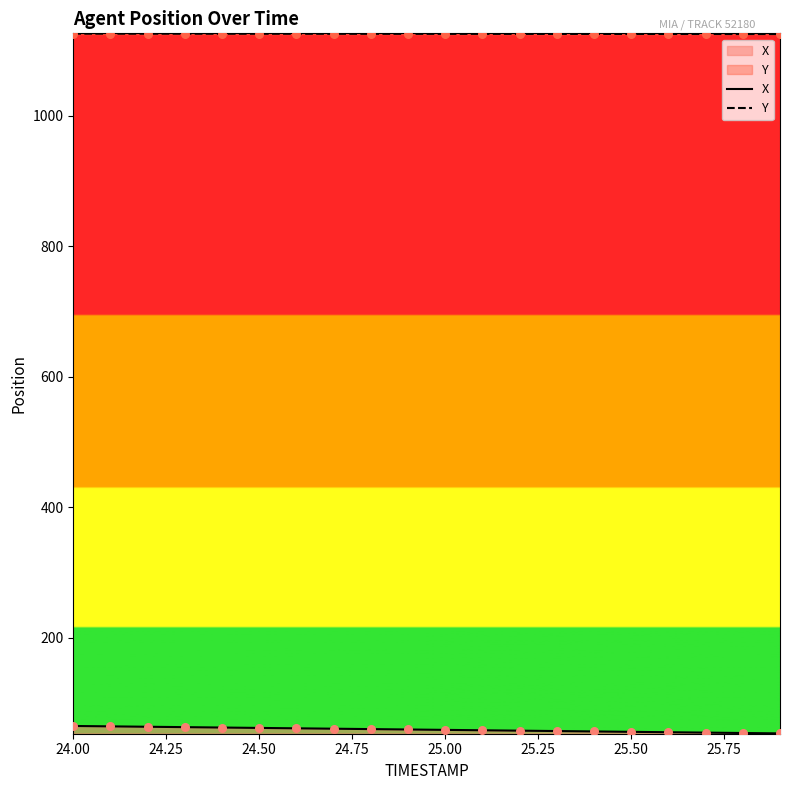

At which category is the sum across all series the highest?

24.00